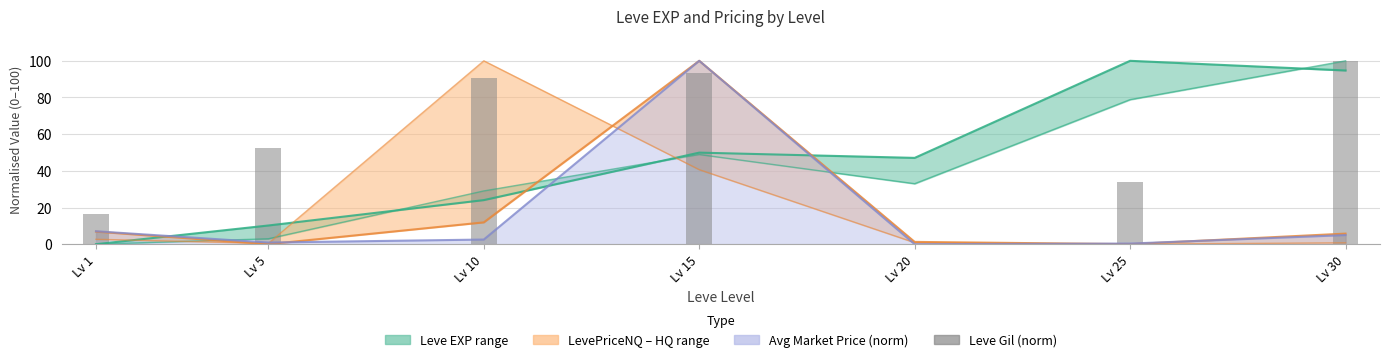

Is it true that the value at Lv 5 is 35.0?

False